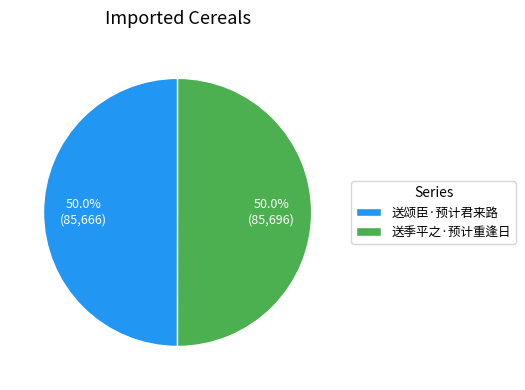

Combined, do 送颂臣·预计君来路 and 送季平之·预计重逢日 account for over 50%?

Yes